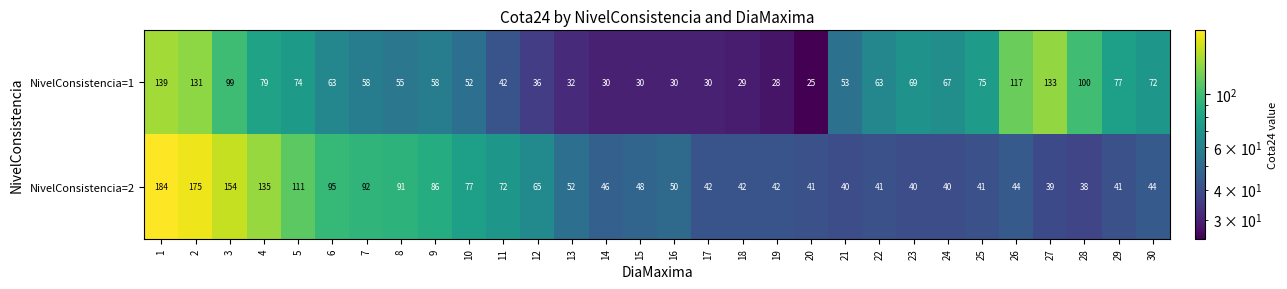

At 12, list the series in order from smallest to largest.

NivelConsistencia=1, NivelConsistencia=2